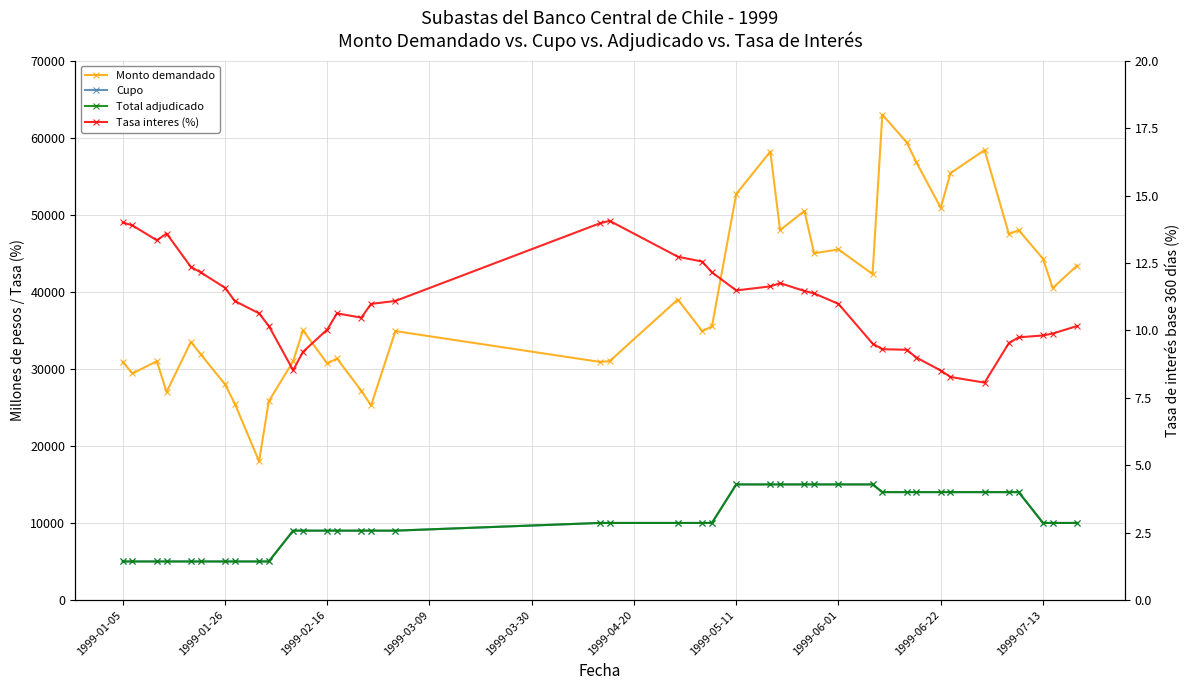

What is the average value of the Cupo series?

10250.0